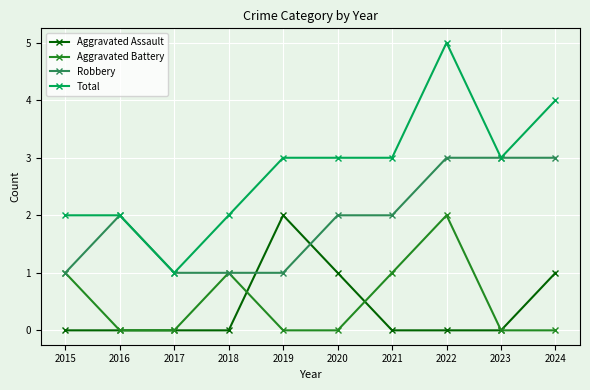

Which series has the largest total across all categories?

Total